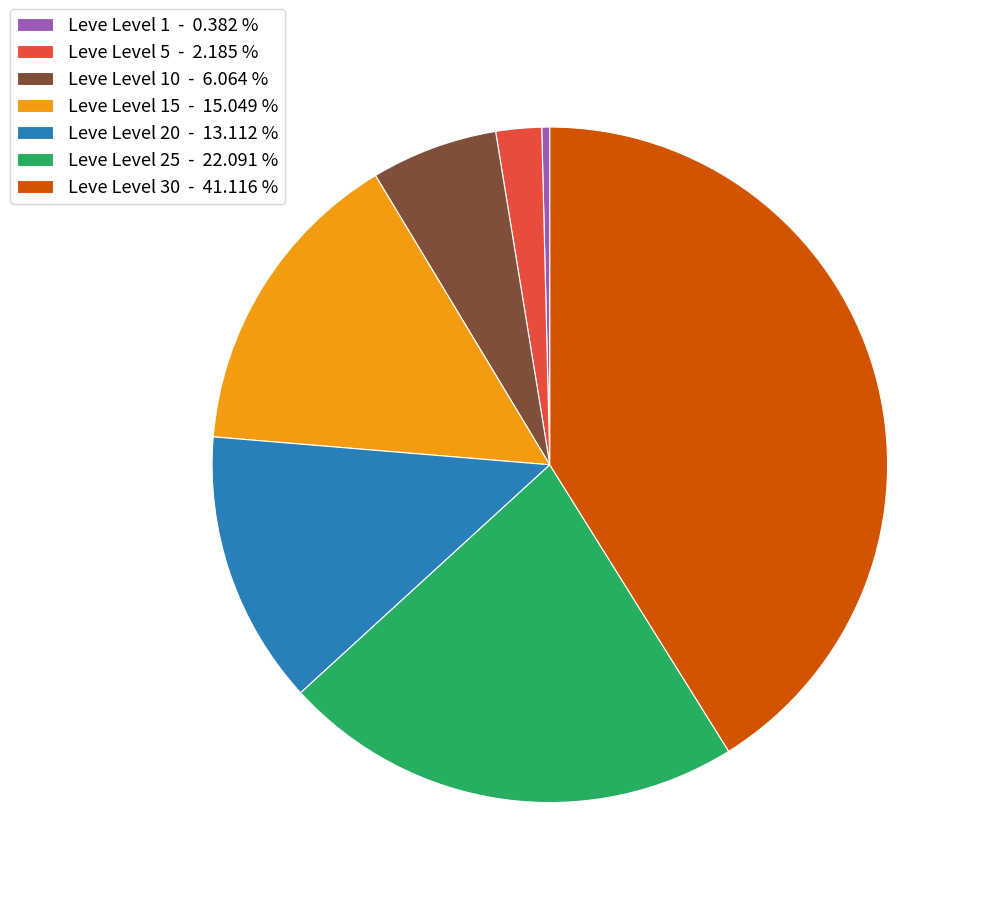

Which has a higher value, Leve Level 25 - 22.091 % or Leve Level 5 - 2.185 %?

Leve Level 25 - 22.091 %